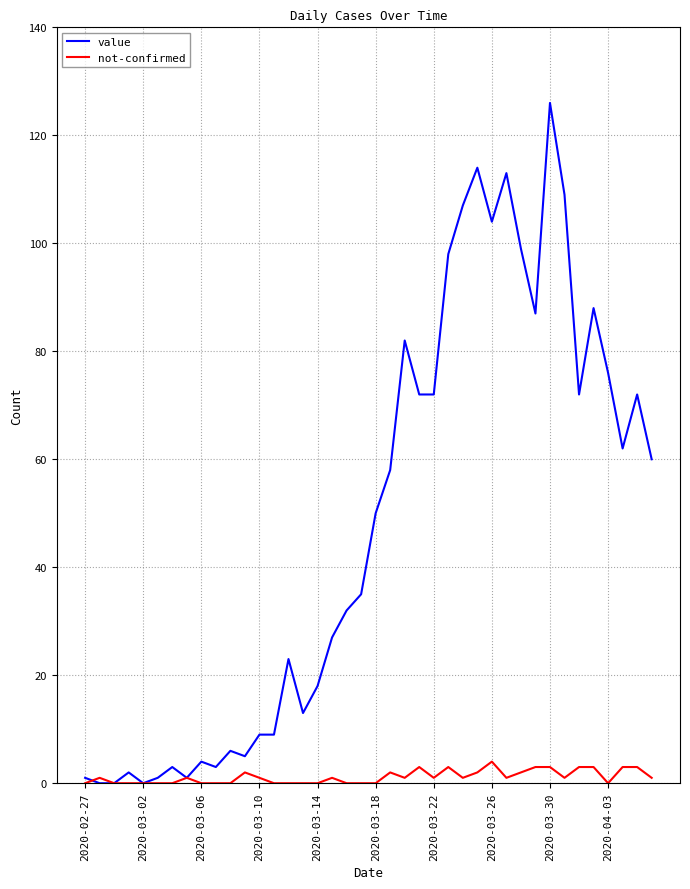

List the series in order of their peak value, lowest first.

not-confirmed, value